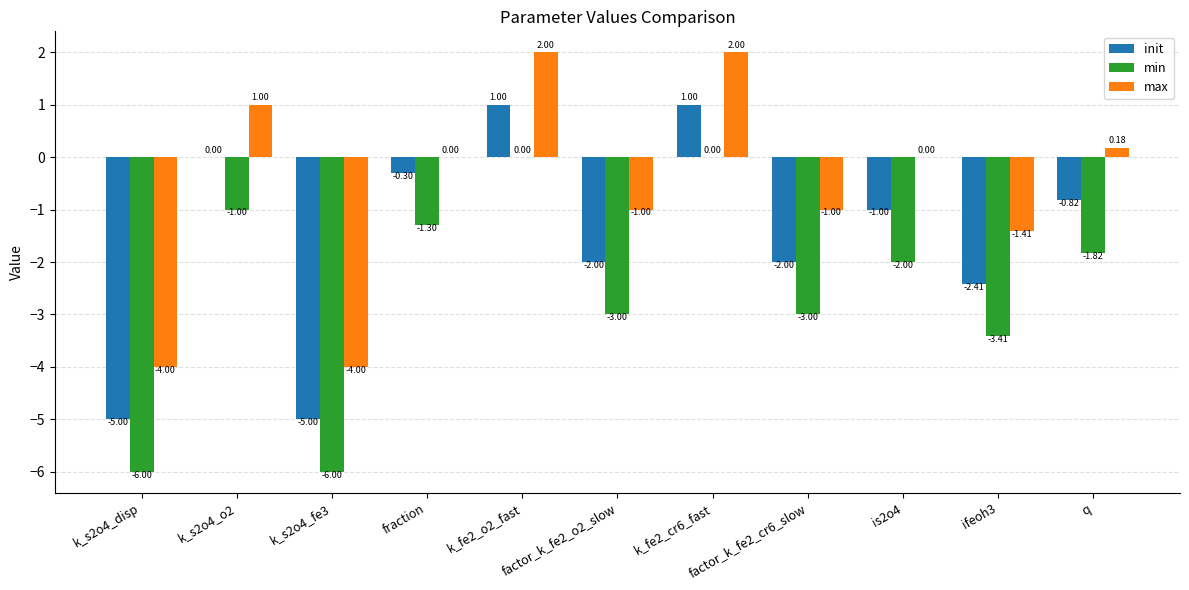

Is the value of max at ifeoh3 greater than the value of init at k_s2o4_disp?

Yes